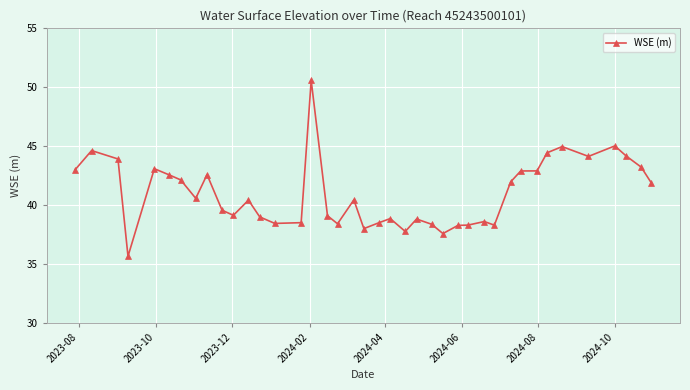

What is the value of the 37th point from the left?

45.0